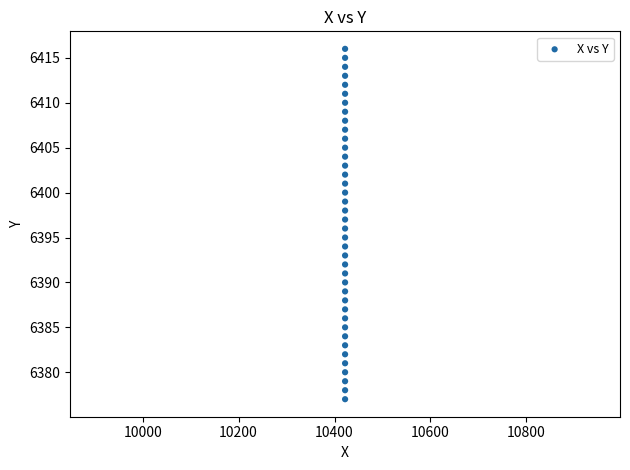

What is the range of Y values (max minus min)?

39